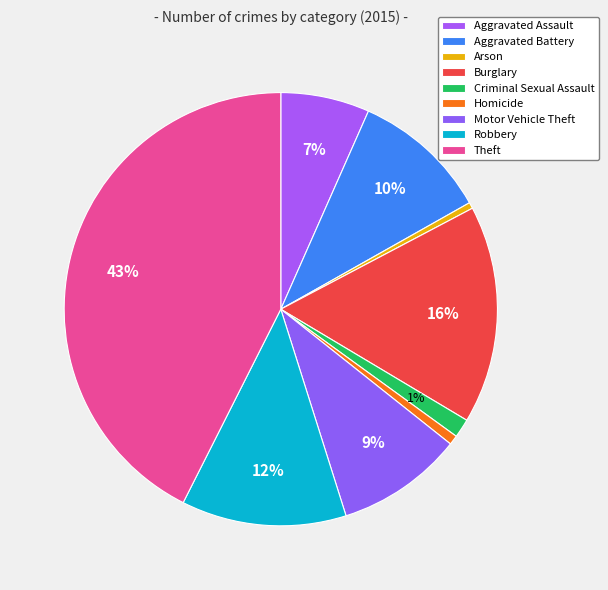

What is the largest slice in the pie chart?

Theft